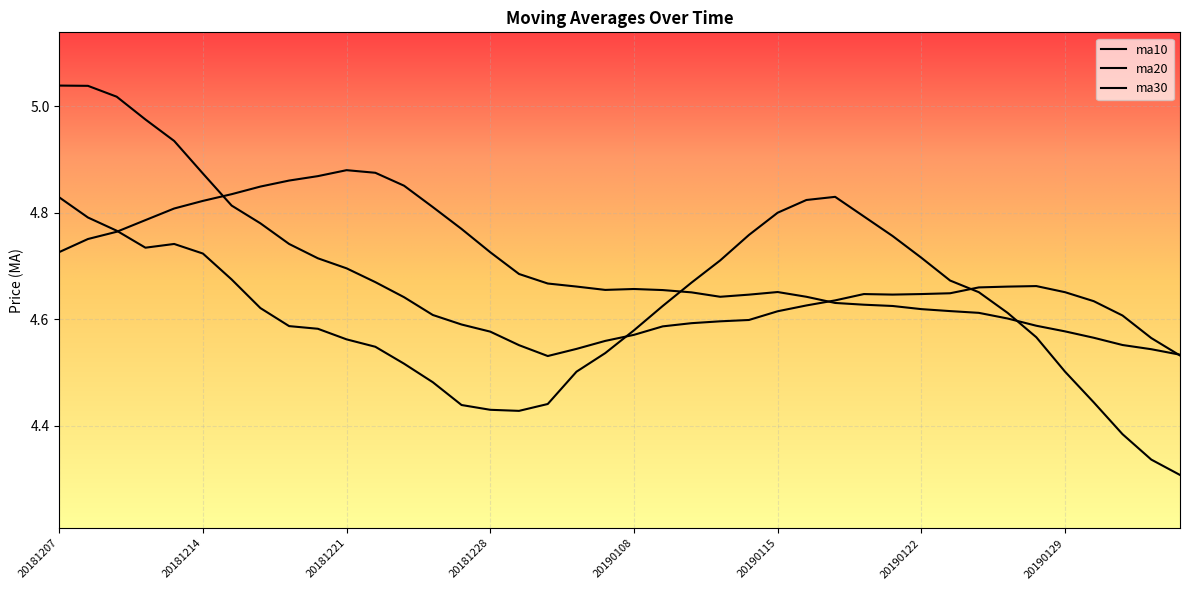

Which series changed the most between 20181225 and 20190116?

ma10